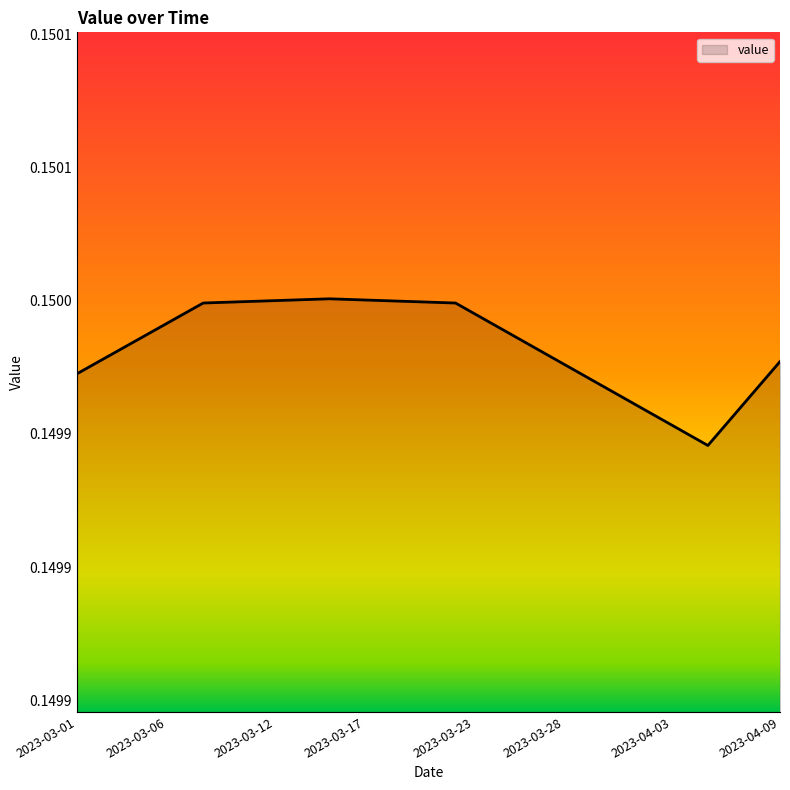

Does the chart have visible grid lines?

No